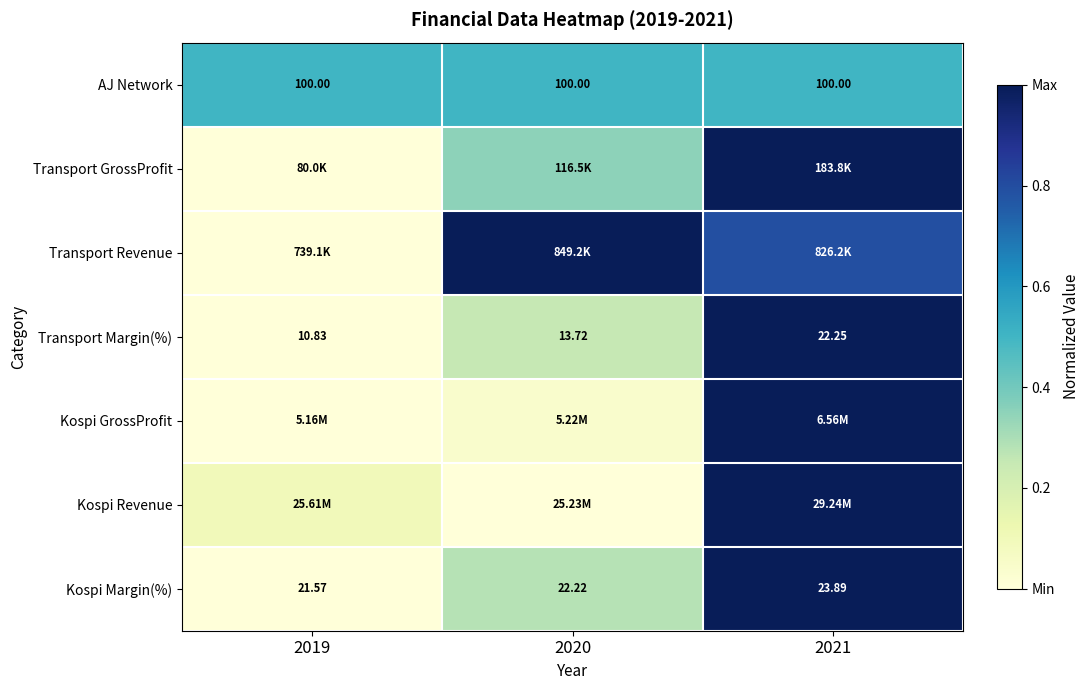

At which label is AJ Network closest to 0?

2019